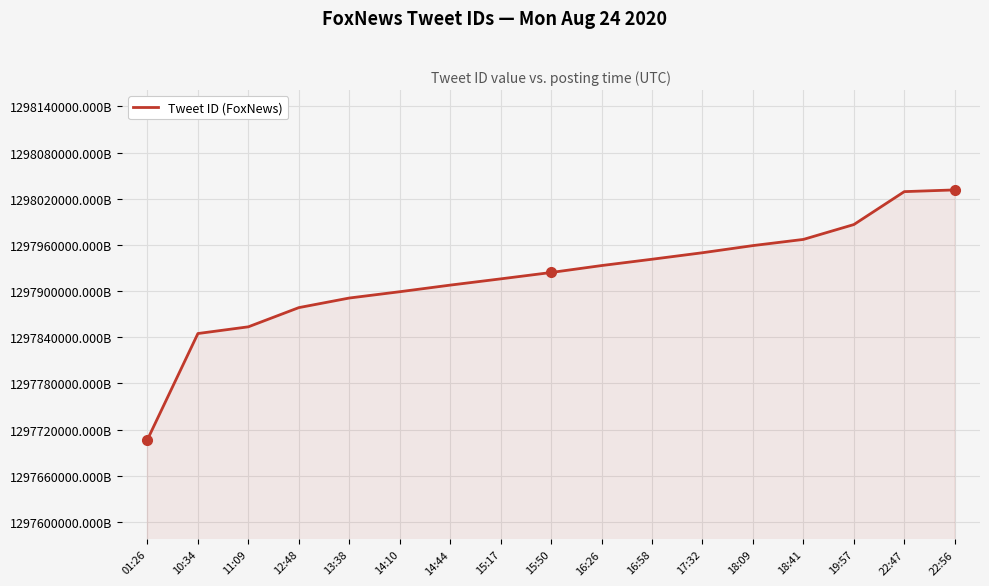

Reading left to right, what are all the values shown in this chart?

01:26=1297706892.5	10:34=1297844810.6	11:09=1297853542.2	12:48=1297878492.6	13:38=1297890969.9	14:10=1297899161.5	14:44=1297907755.3	15:17=1297915875.1	15:50=1297924165.7	16:26=1297933185.9	16:58=1297941402.4	17:32=1297949865.0	18:09=1297959147.8	18:41=1297967176.8	19:57=1297986496.9	22:47=1298029309.6	22:56=1298031541.6